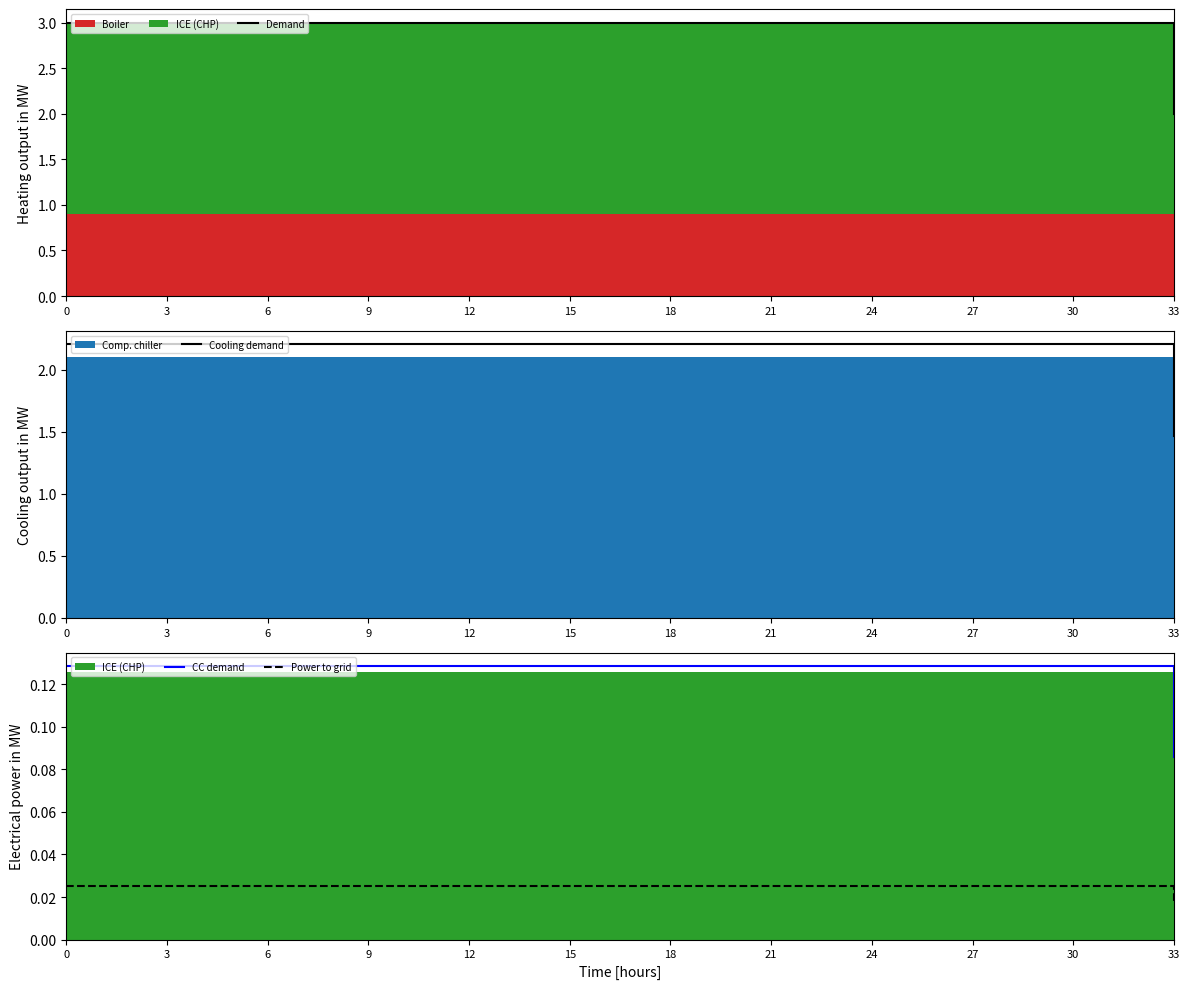

The value of CC demand at 12 is 0.1. True or false?

False